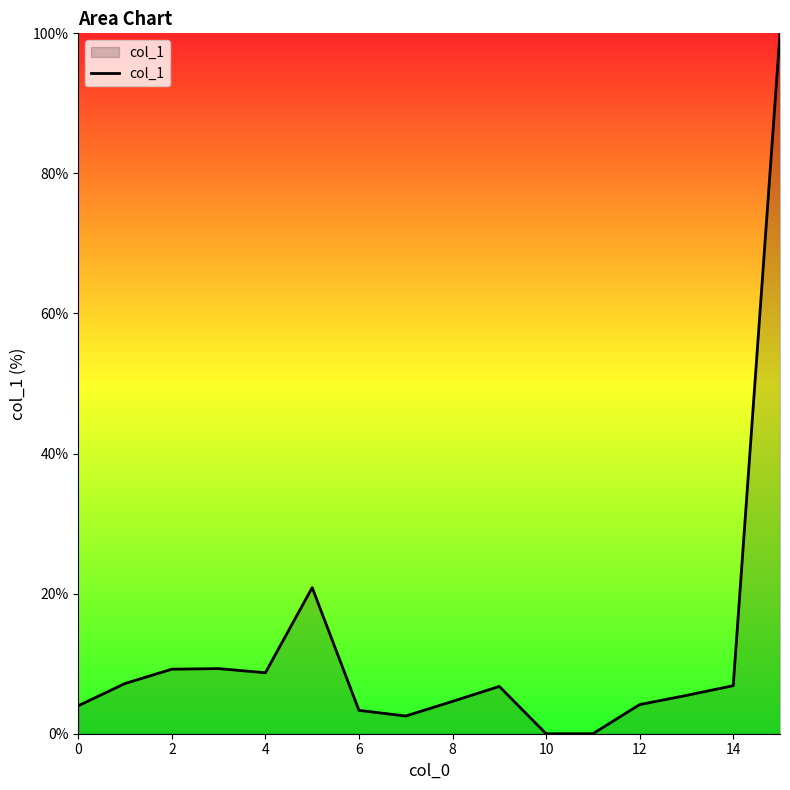

True or false: there are more than 1 points higher than both neighbors.

True